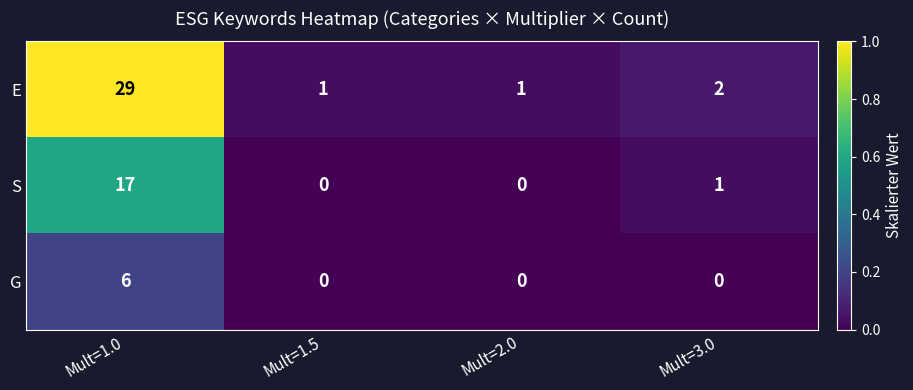

Count the number of data series in this chart.

3